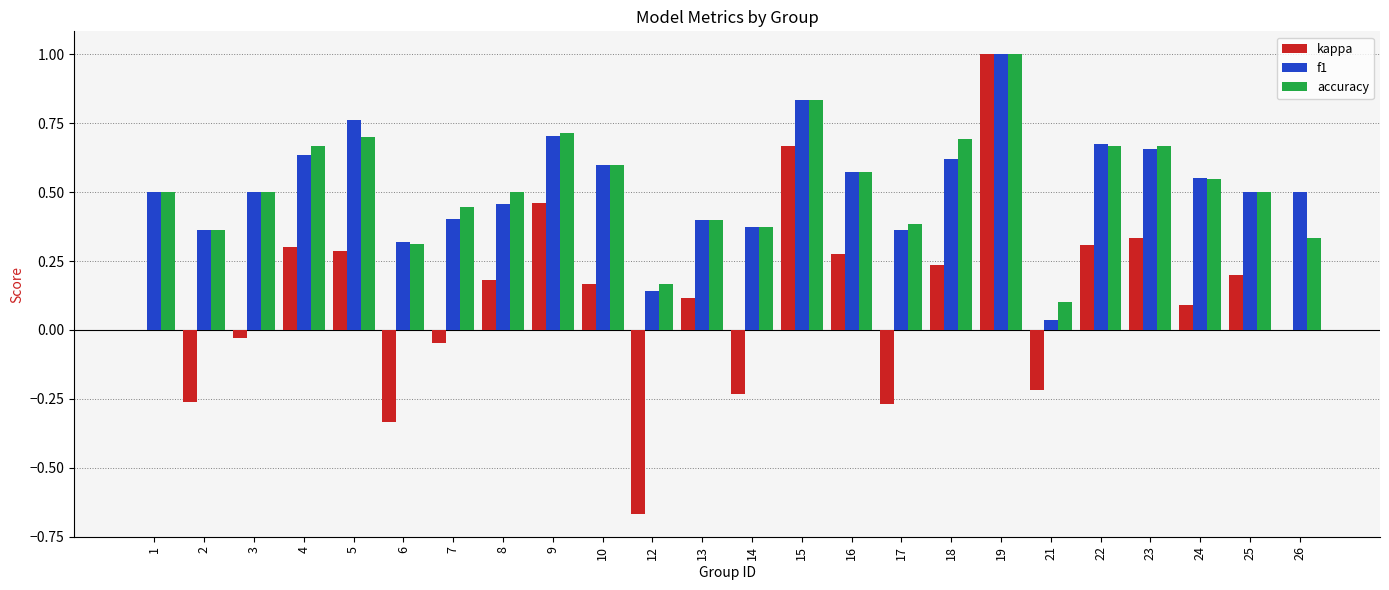

How many data points does each series have?

24